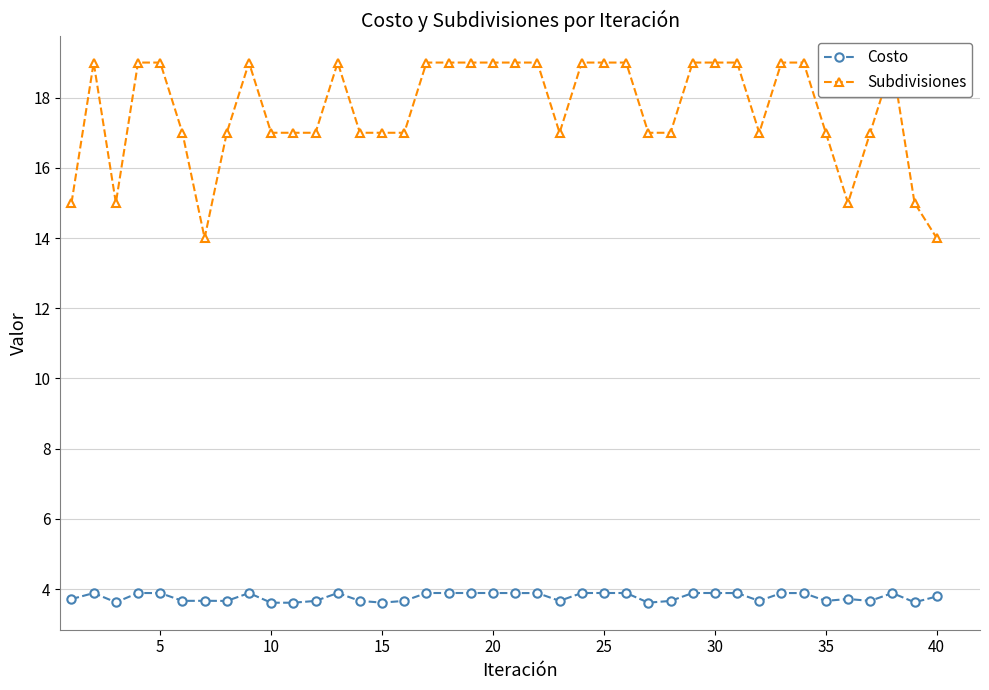

True or false: Costo and Subdivisiones intersect in this chart.

False